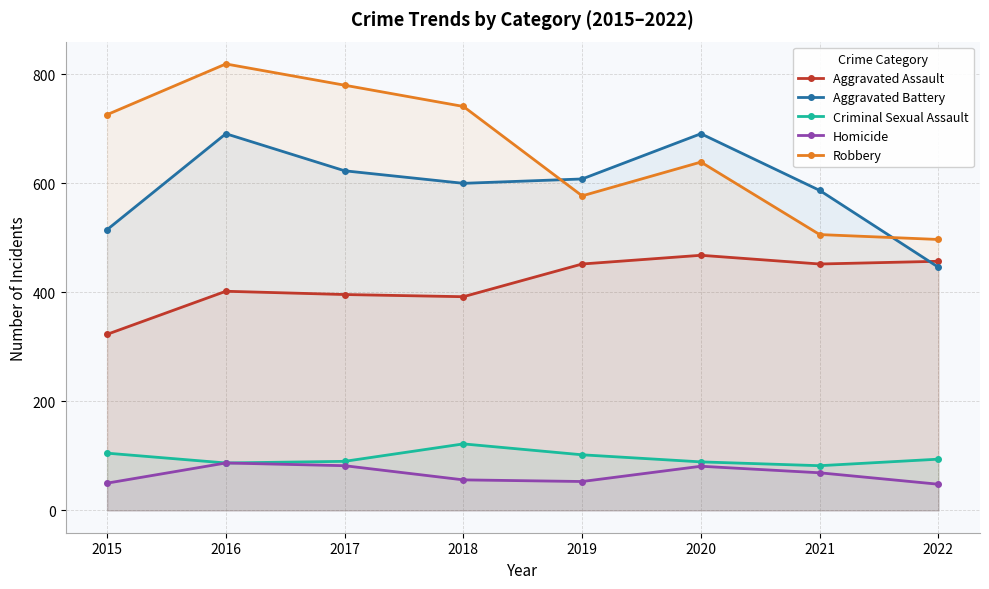

Rank the series at 2017 from lowest to highest value.

Homicide, Criminal Sexual Assault, Aggravated Assault, Aggravated Battery, Robbery